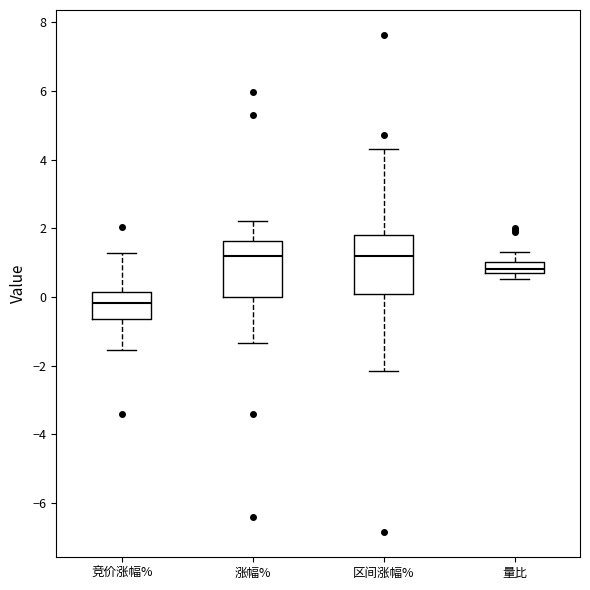

Where does the upper whisker of the box for 量比 end on the y-axis? The values are not printed on the chart, so give them approximately, as read against the axis.

1.4